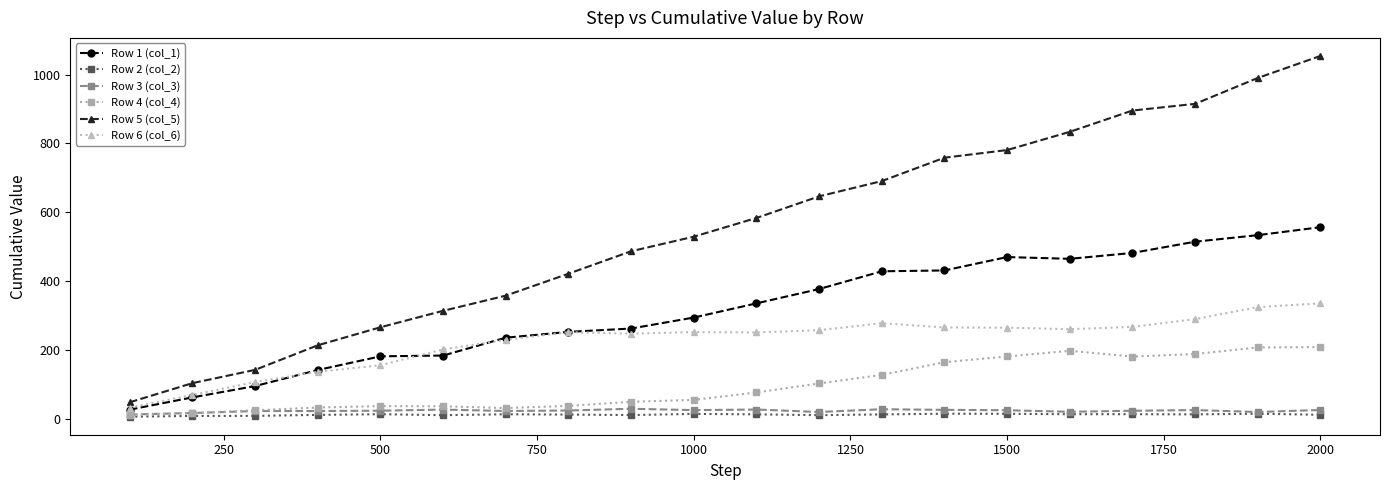

What is the greatest value displayed?

1054.4